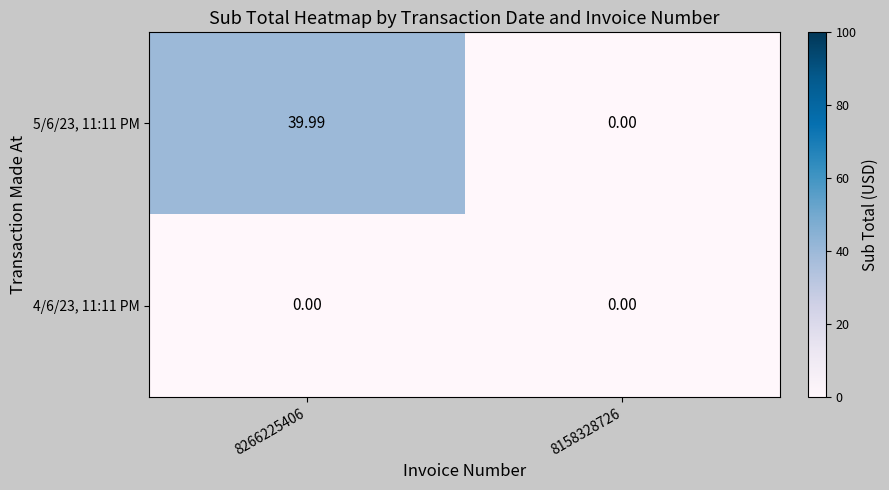

Which series has the widest spread of values?

5/6/23, 11:11 PM